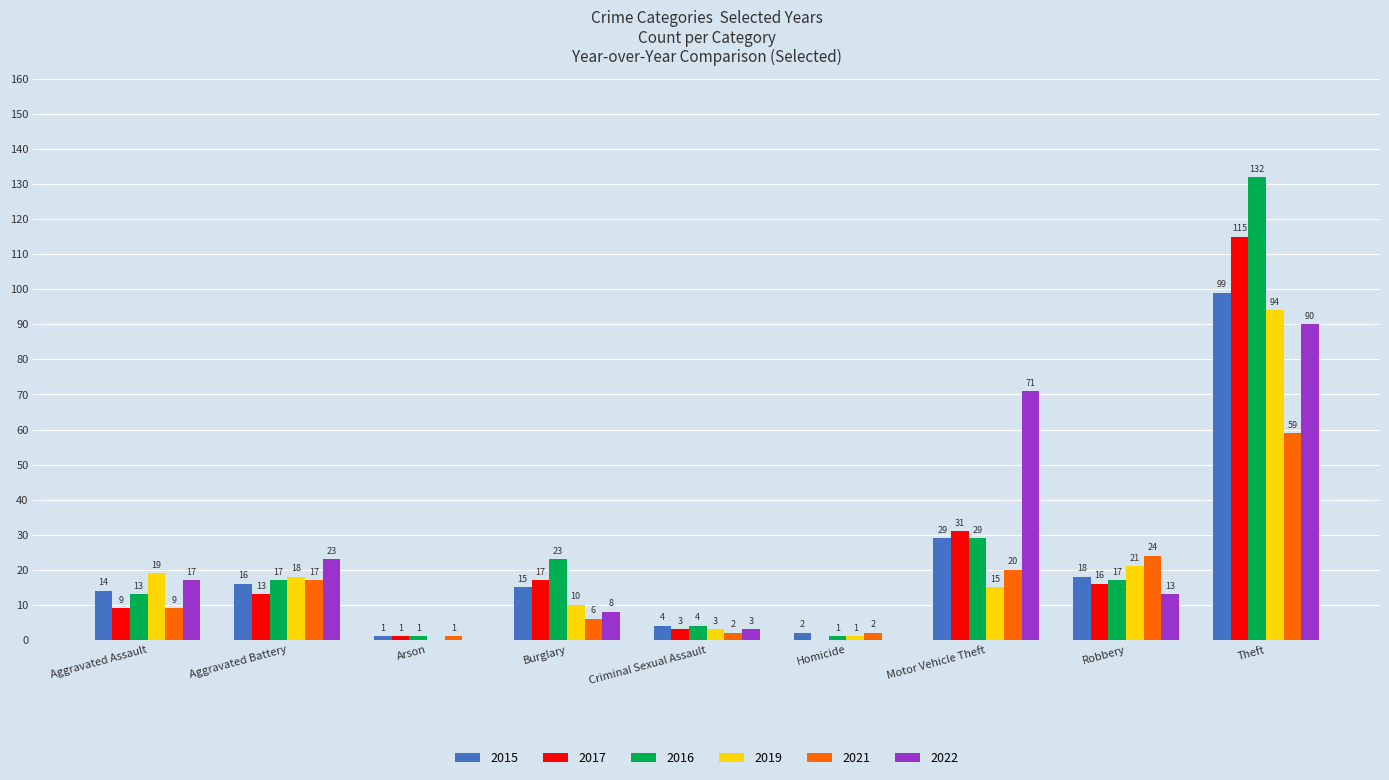

Which category has the highest value across all series?

Theft